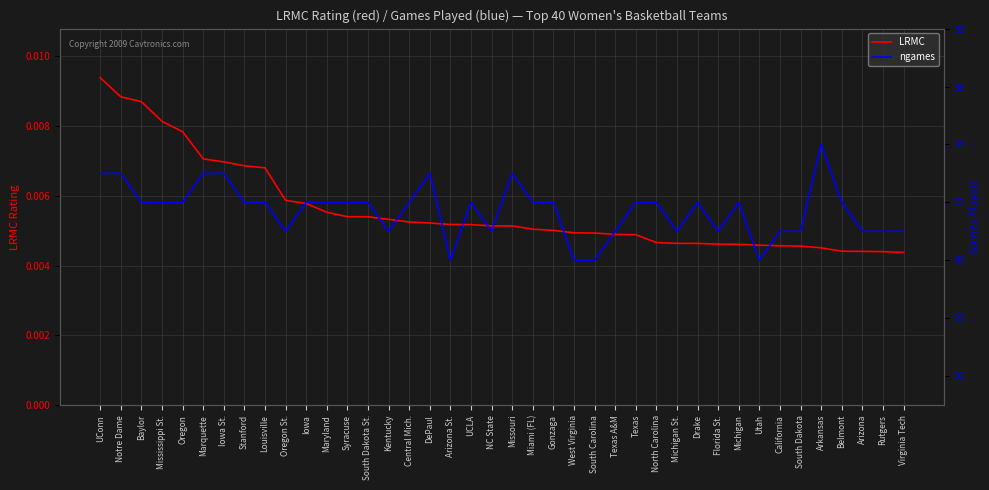

What value does the ngames series have at Mississippi St.?

32.0